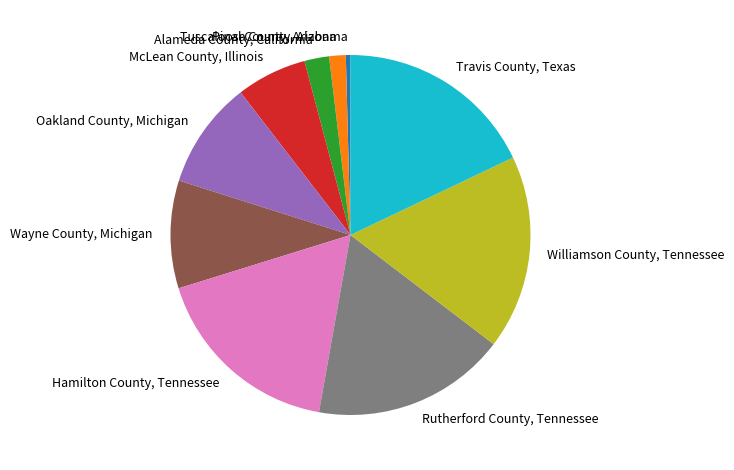

How many slices are in this pie chart?

10